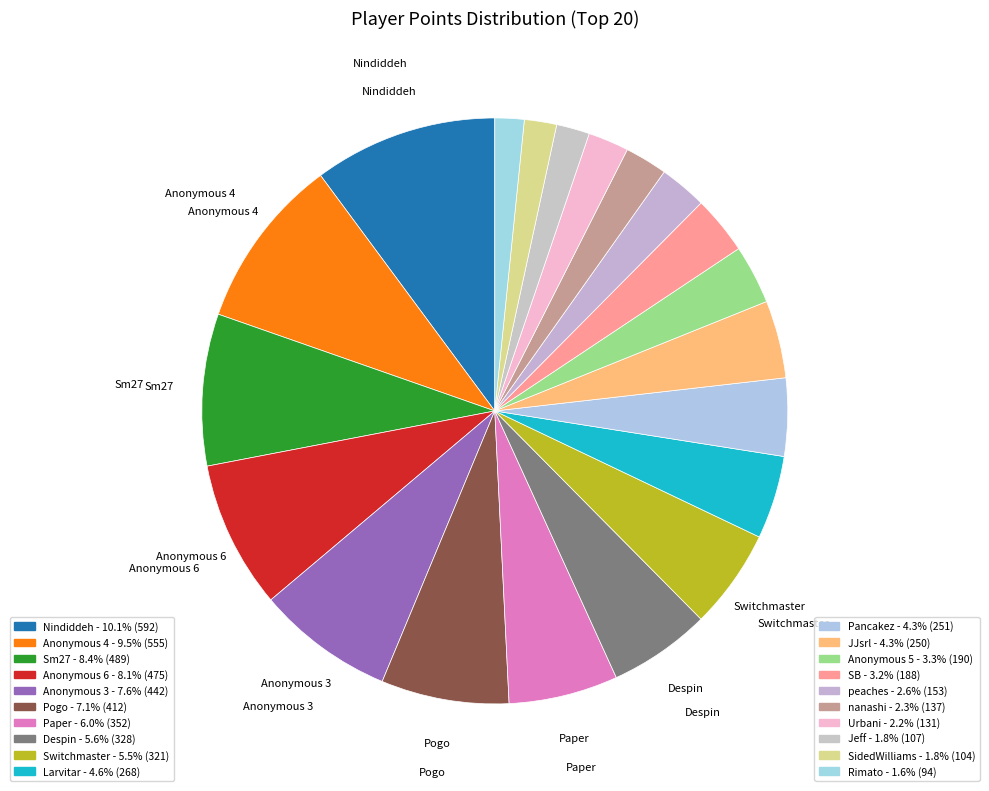

How many segments does this pie chart have?

20